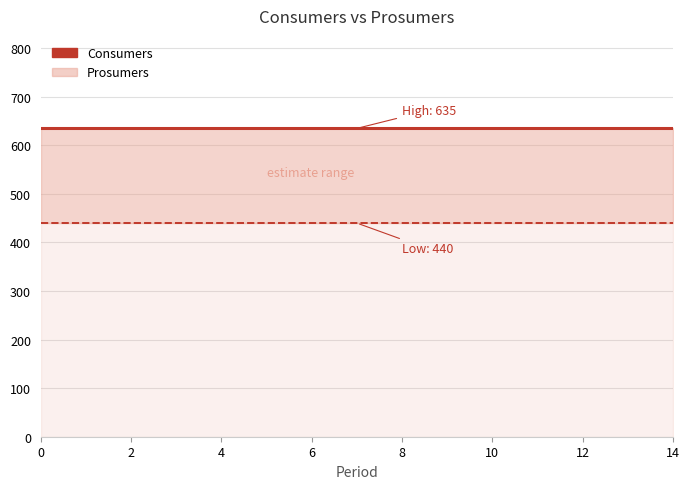

The Consumers line series shows 635 at 12. True or false?

True